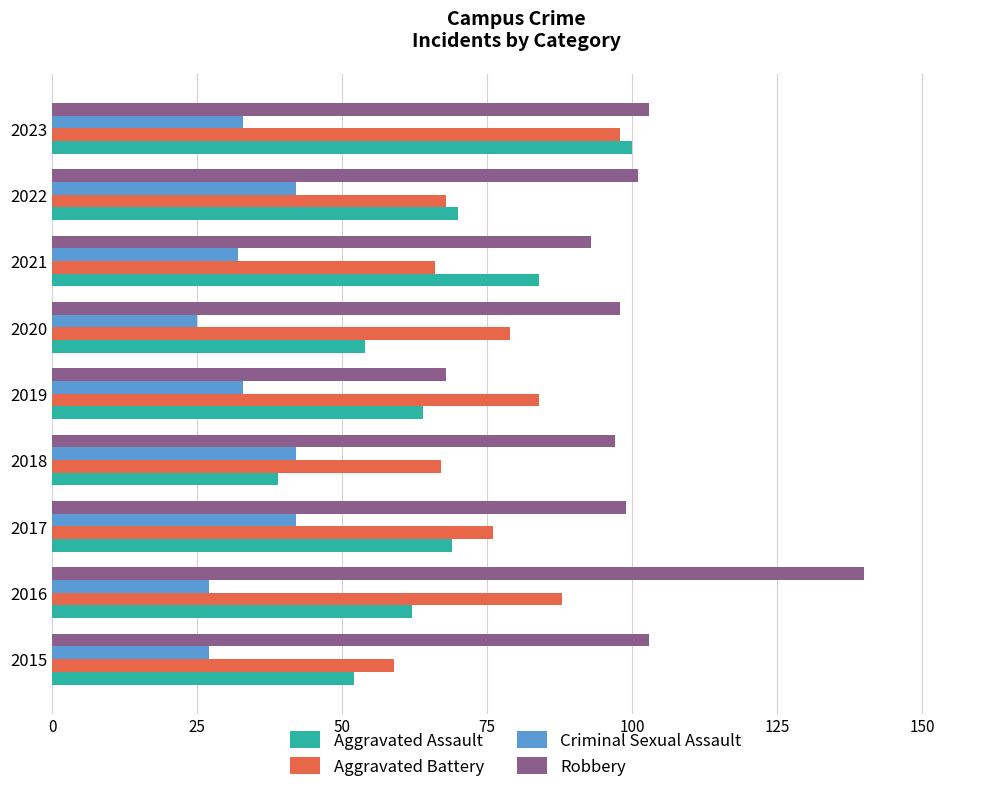

True or false: Aggravated Battery has a value of 76 at 2017.

True